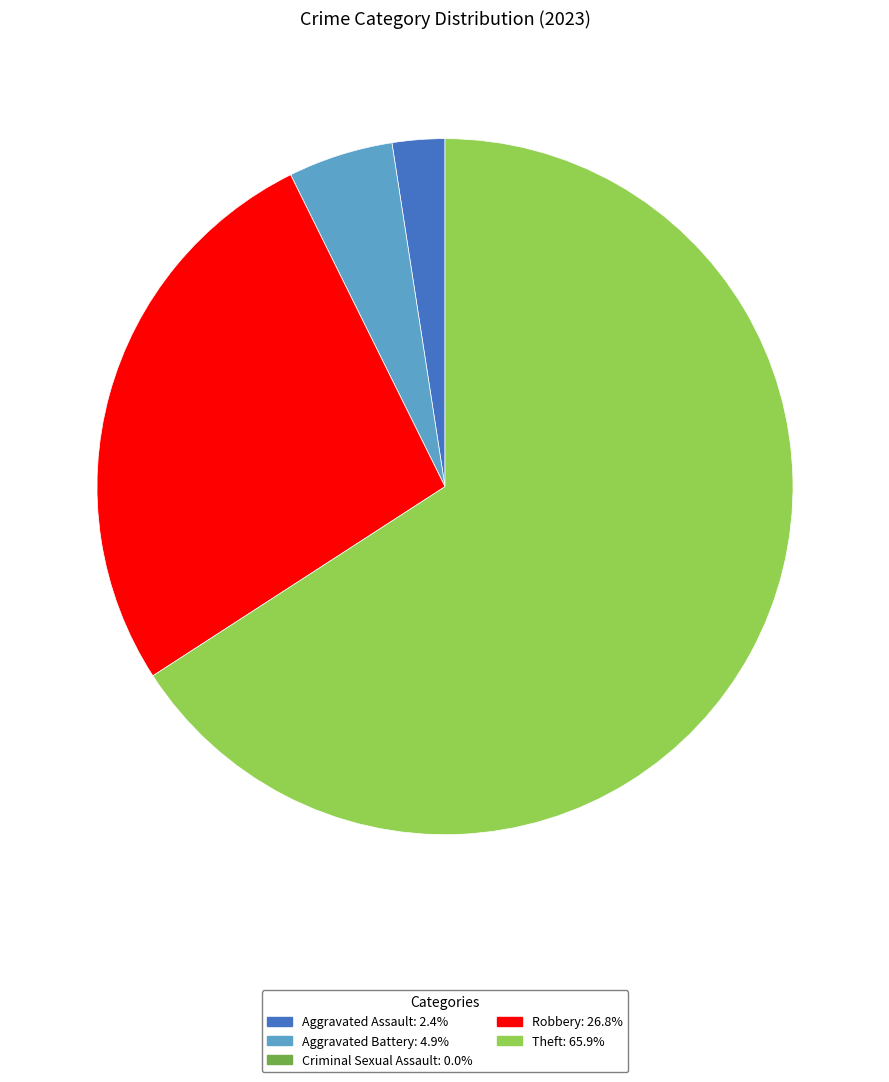

What is the largest slice in the pie chart?

Theft